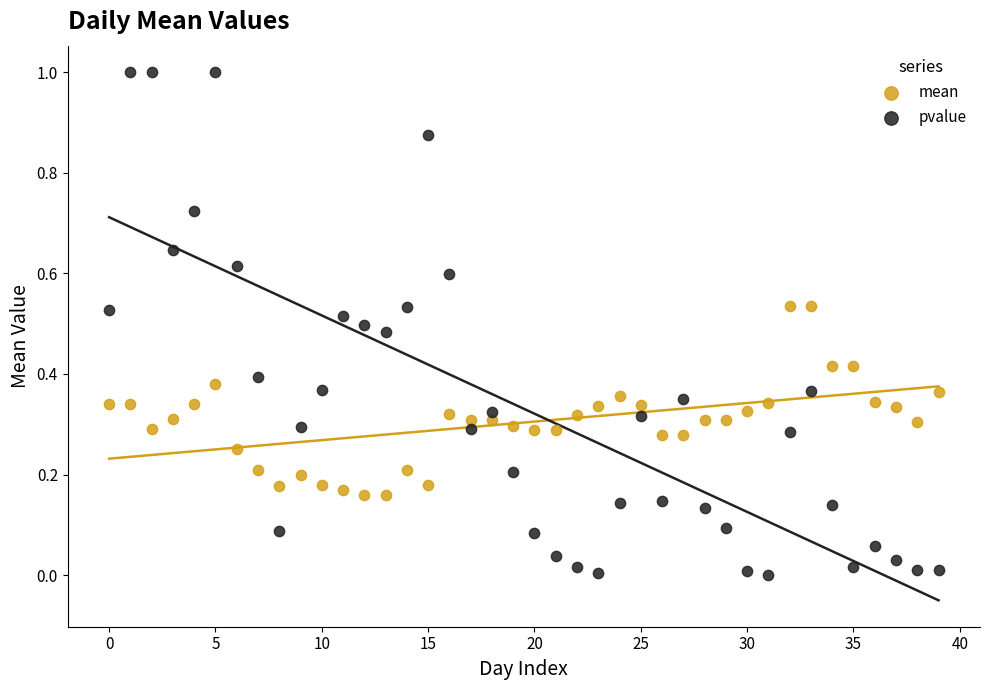

What are all the series names shown in the legend?

mean, pvalue